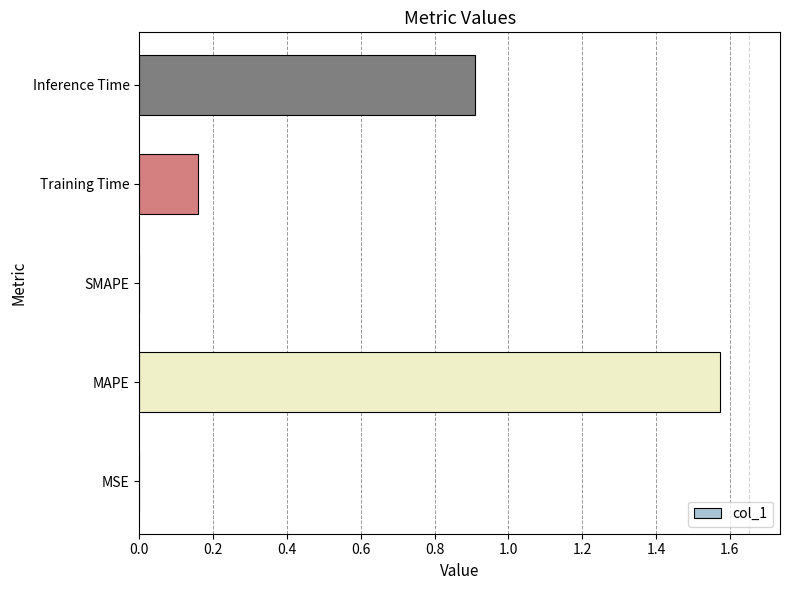

Between MSE and Training Time, which is larger?

Training Time